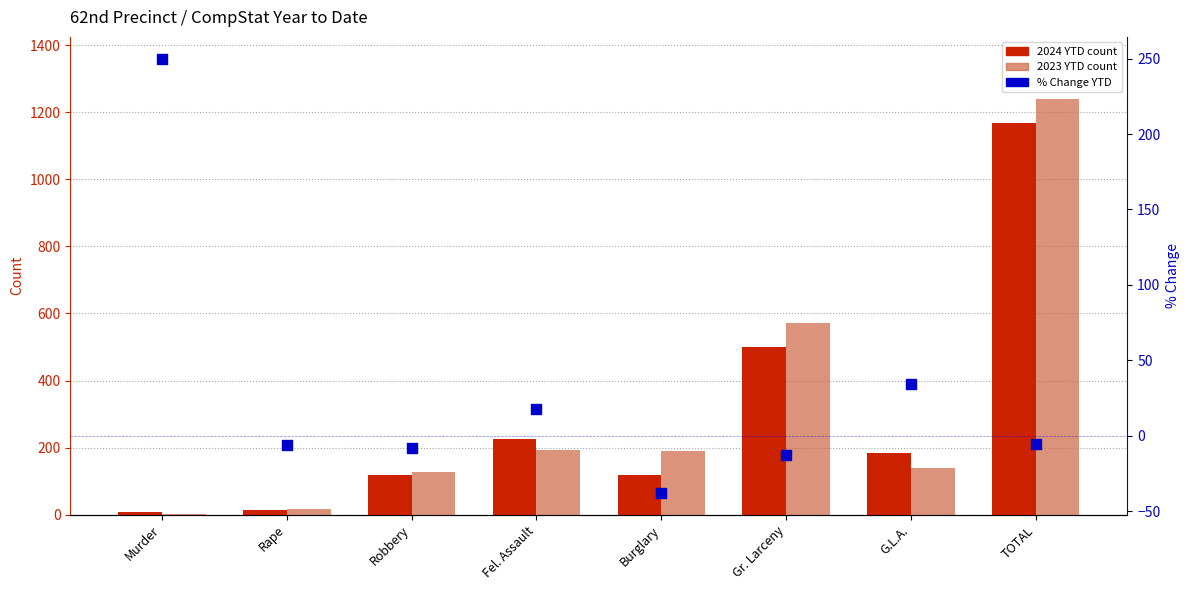

Which series reaches the minimum Y coordinate?

% Chg YTD